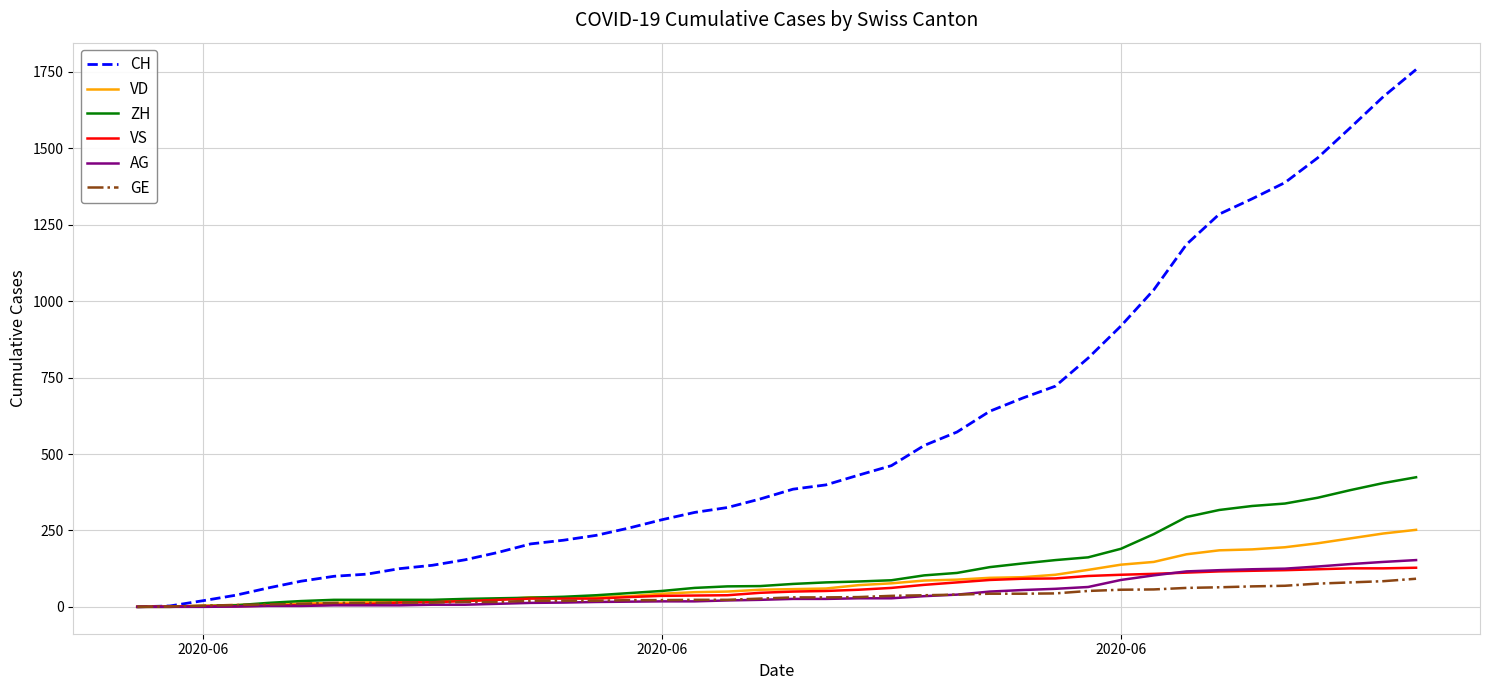

What is the greatest value displayed?

1758